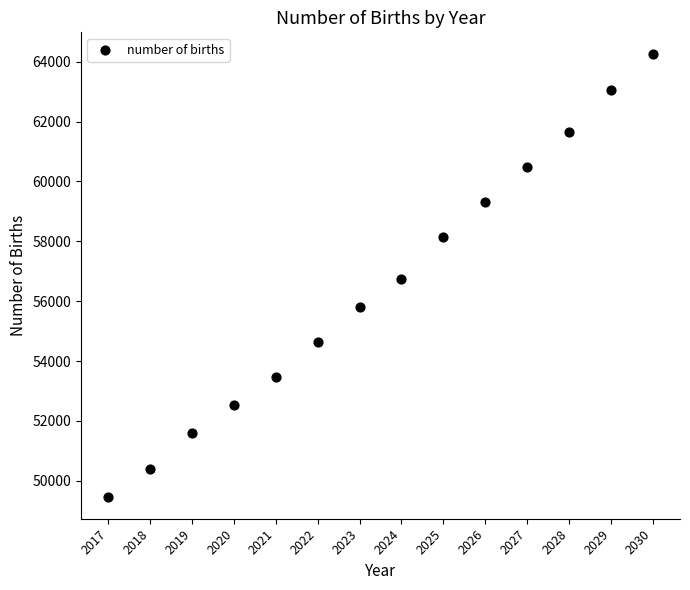

What is the range of X values (max minus min)?

13.0